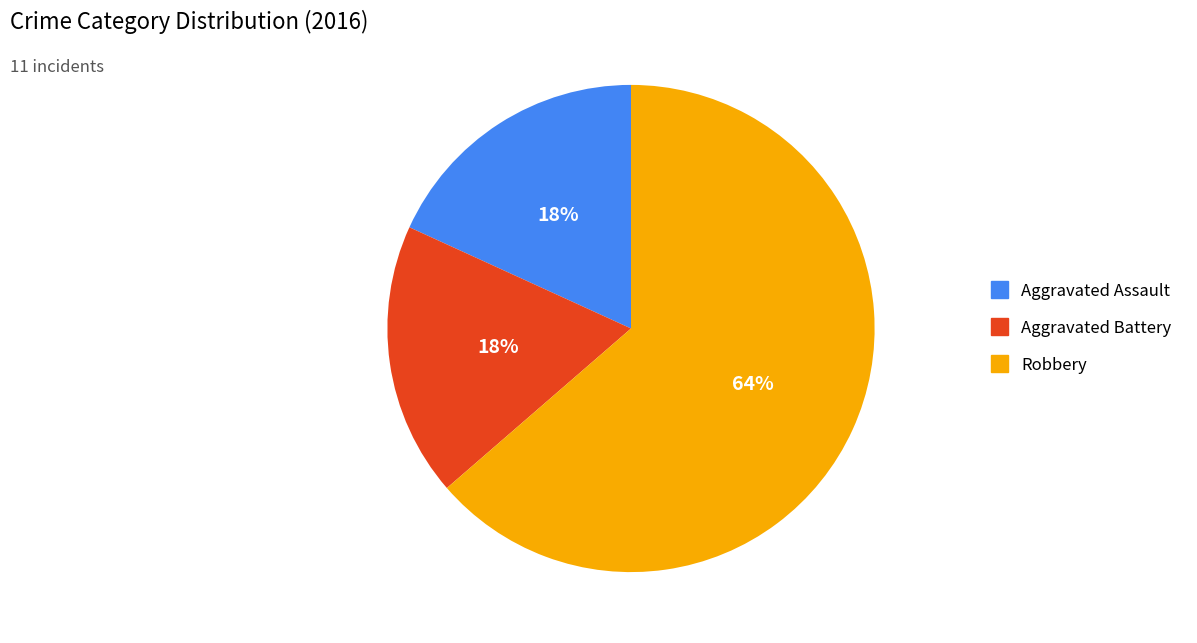

The Robbery slice represents 64% of the pie. True or false?

True